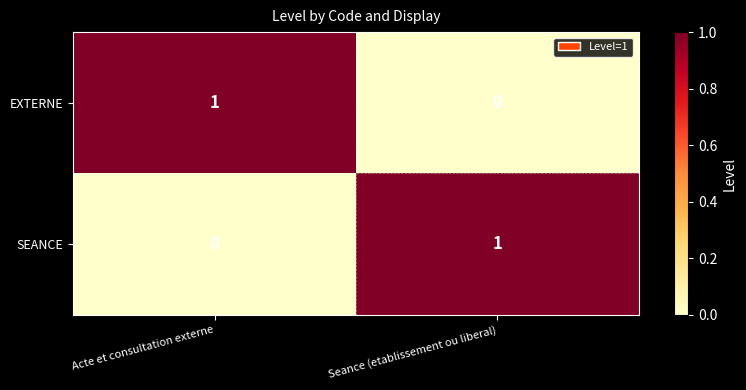

Count the number of categories in the chart.

2